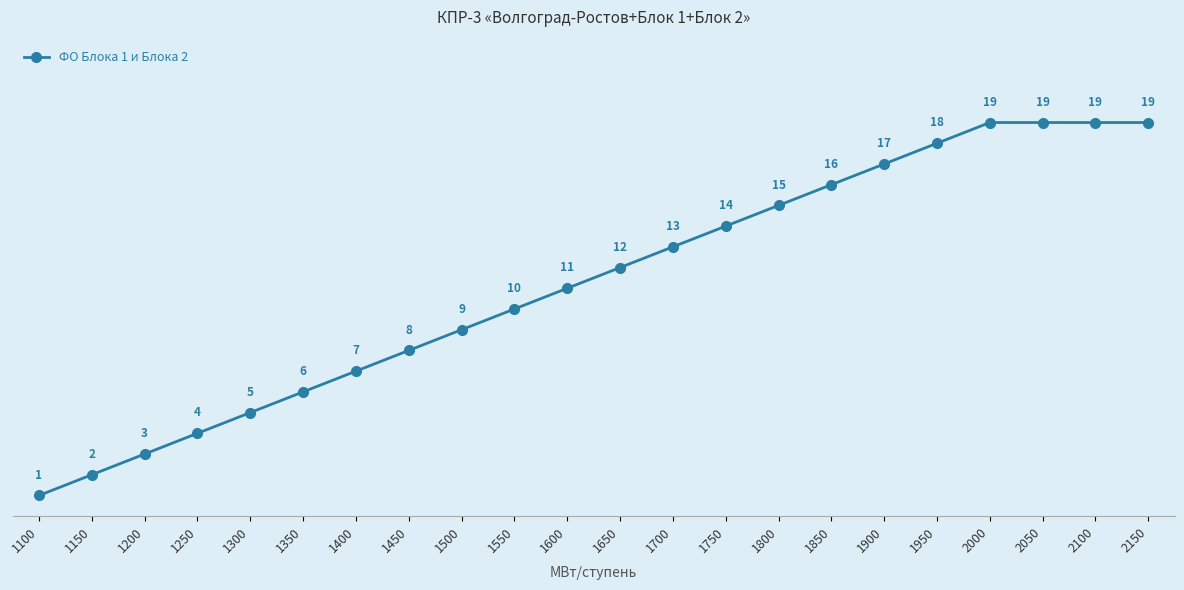

Which has a higher value, 1100 or 1150?

1150